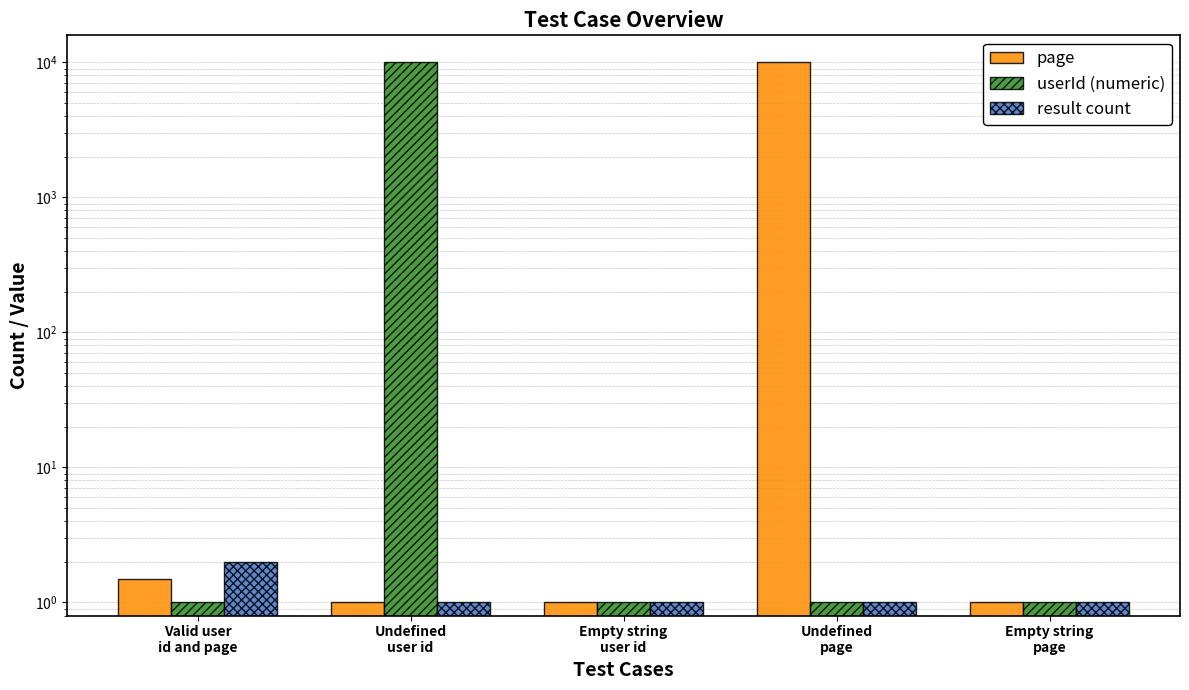

At Undefined
page, list the series in order from smallest to largest.

userId (numeric), result count, page